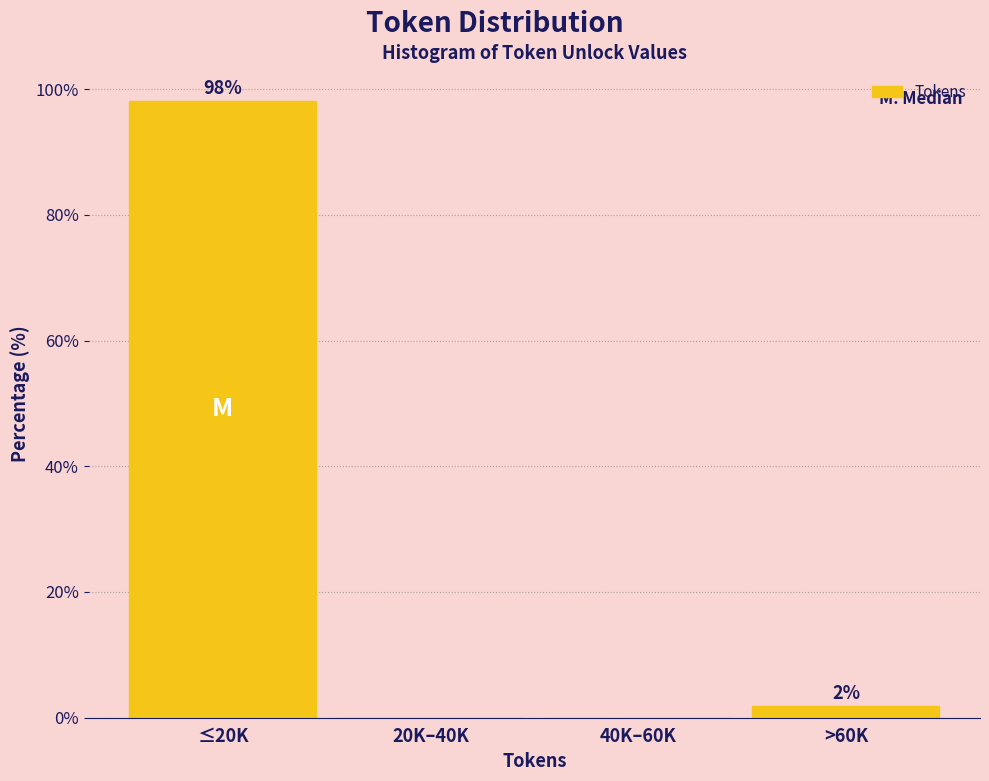

True or false: the data shows 0.0 at 40K–60K.

True